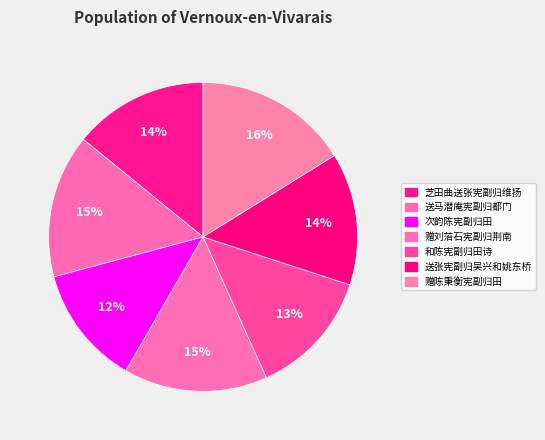

What is the total percentage of 芝田曲送张宪副归维扬 and 赠刘菭石宪副归荆南?

29.2%